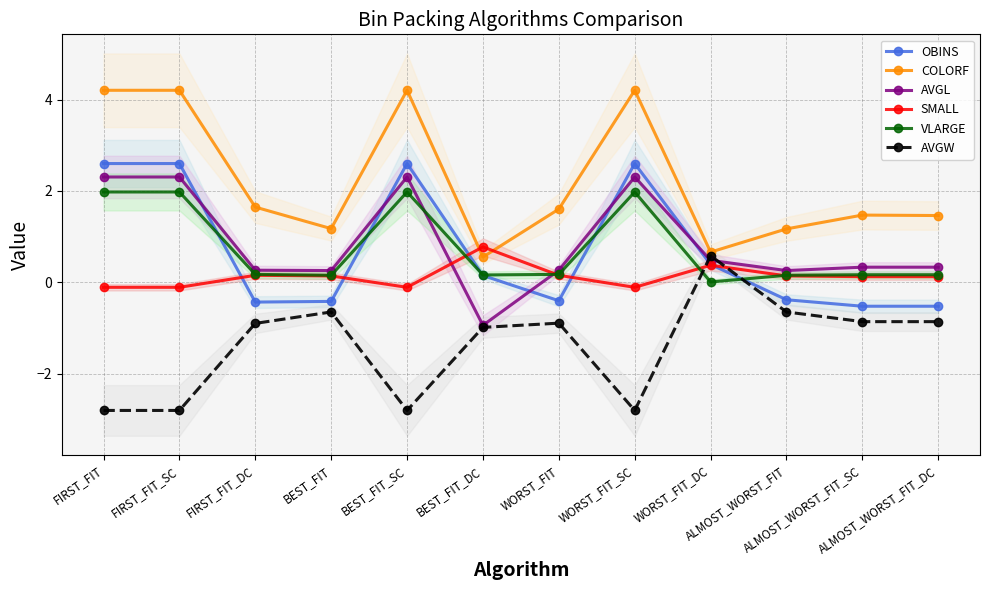

What is the highest value of the AVGL series?

2.3